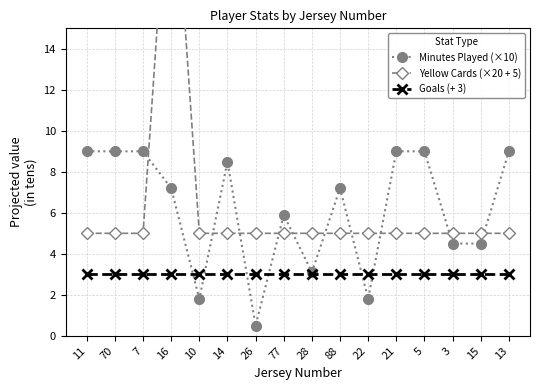

Where is the first local maximum for Yellow Cards (×20 + 5)?

16